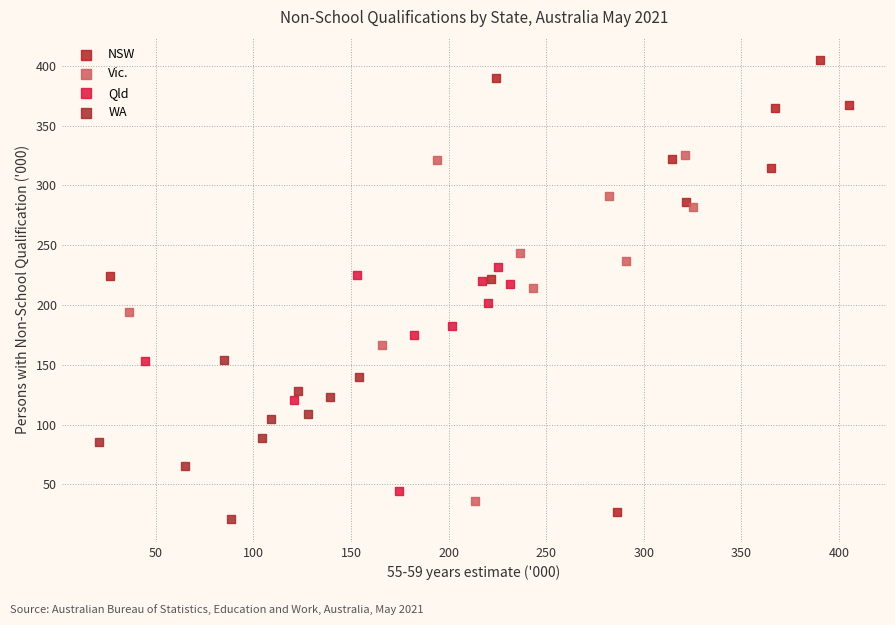

Which series has the largest Y range (max minus min)?

NSW